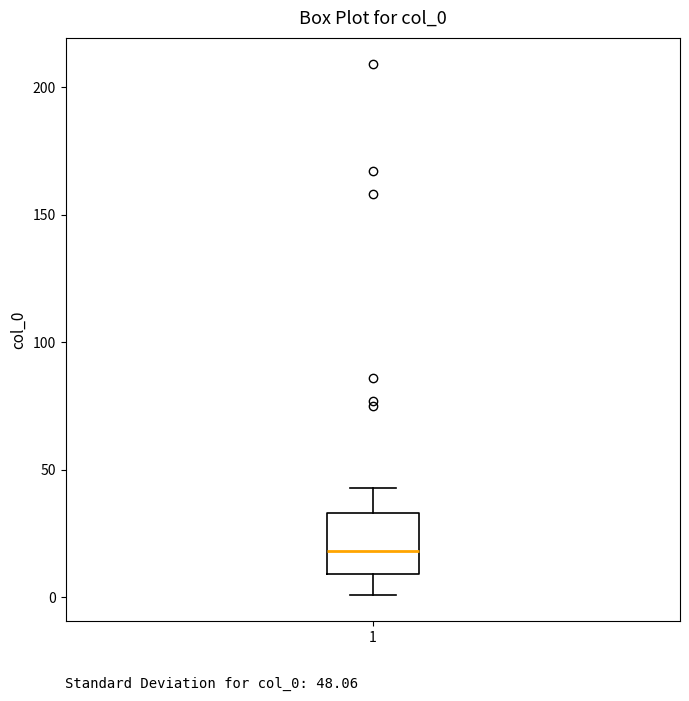

Where does the lower whisker of the box at x = 1 end on the y-axis? The values are not printed on the chart, so give them approximately, as read against the axis.

0